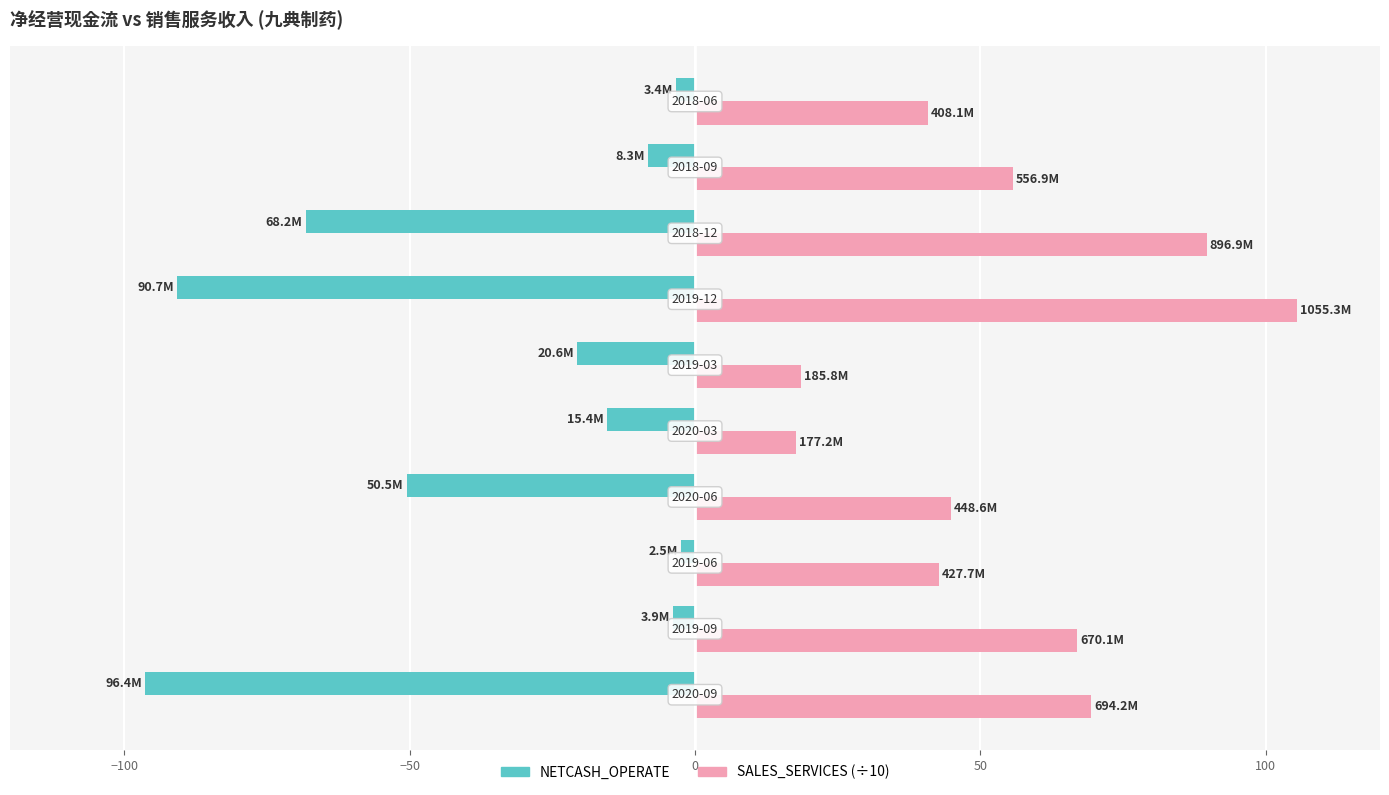

Rank the series by their average value, from lowest to highest.

NETCASH_OPERATE, SALES_SERVICES (÷10)